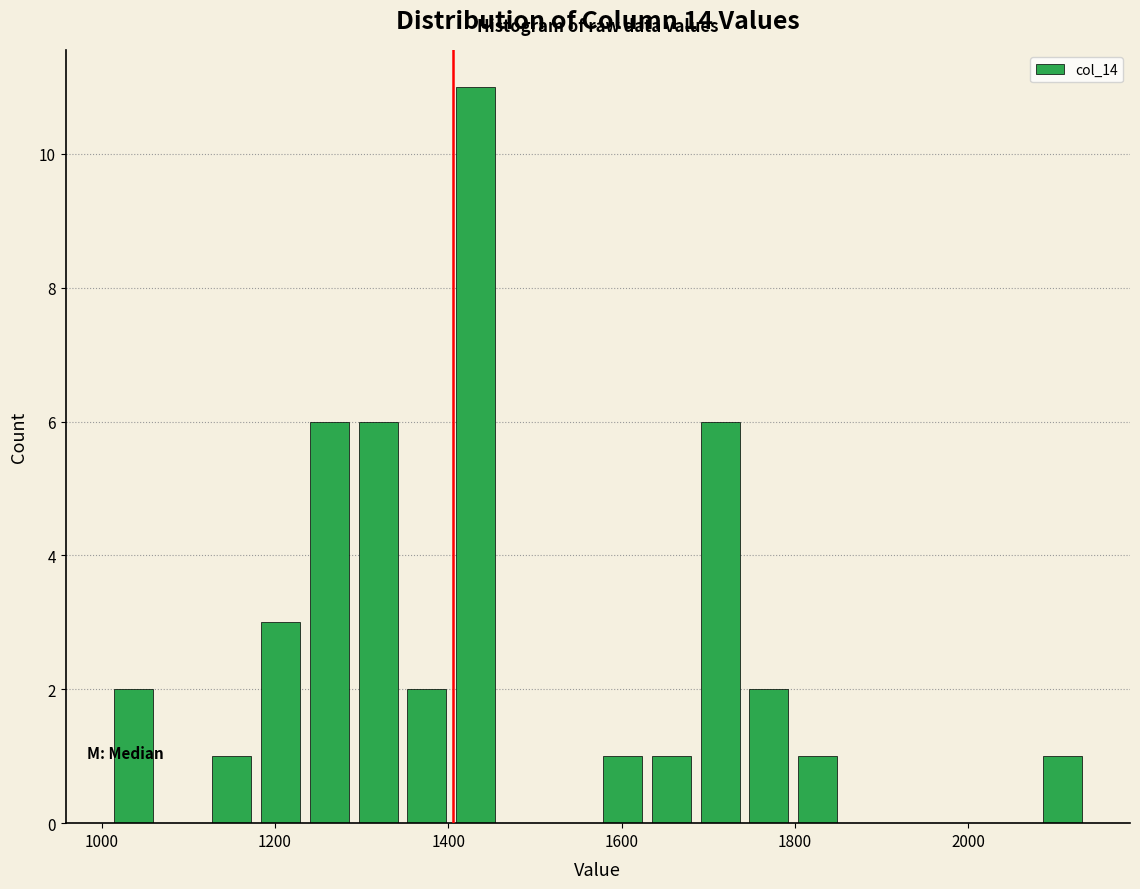

Read against the x-axis, roughly where is the centre of the tallest bar?

1440